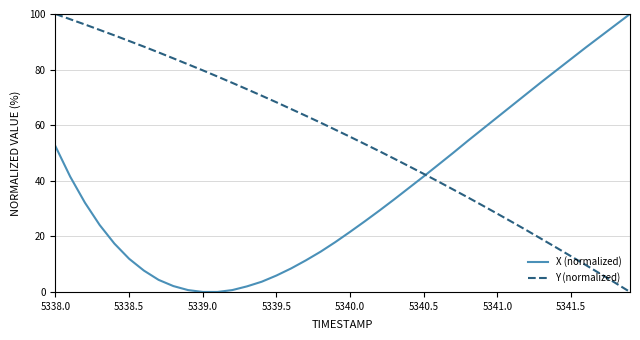

How many times do X (normalized) and Y (normalized) cross each other?

1